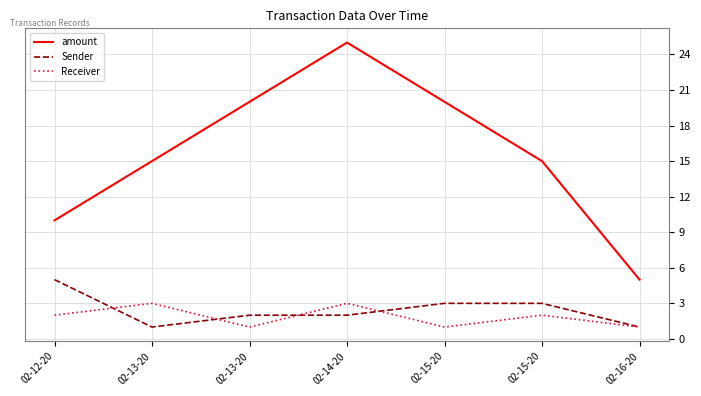

What is the lowest value of the Sender series?

1